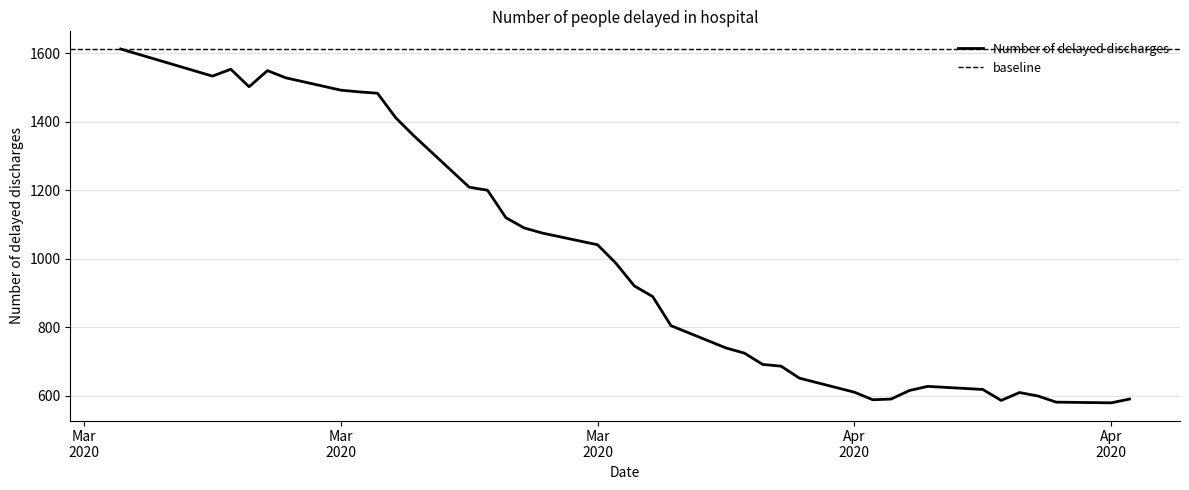

Count the number of categories in the chart.

38